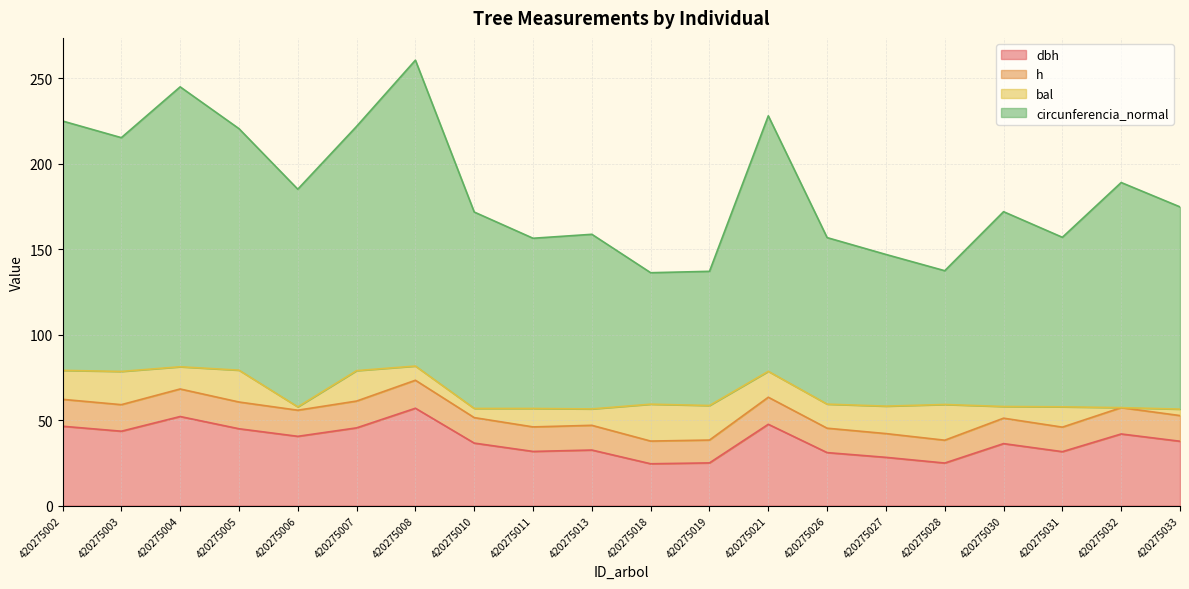

How many lines are shown in the chart?

4